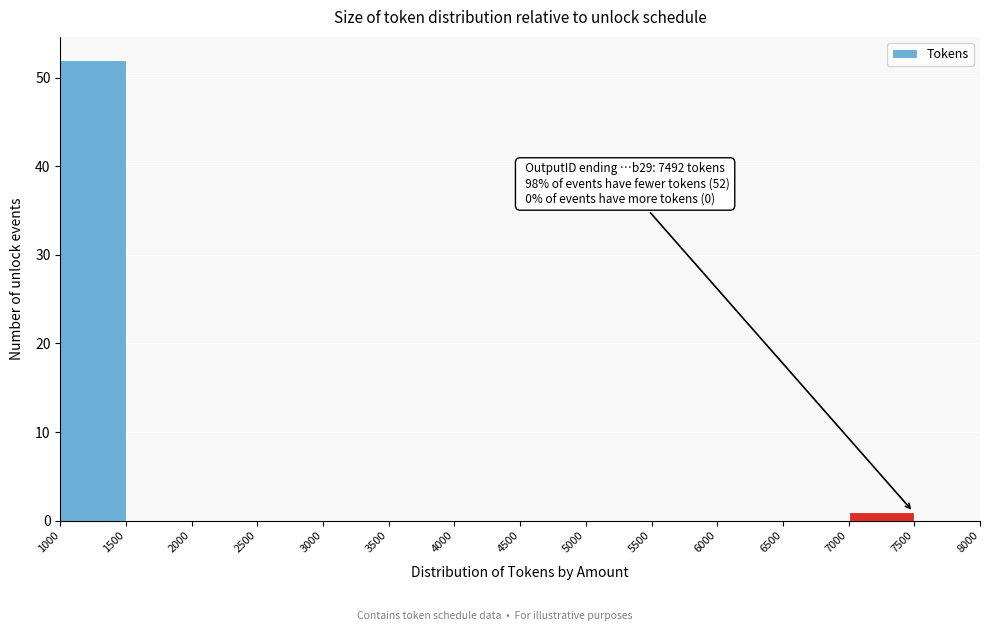

Over which range of the x-axis is the bar tallest?

1000 to 1500